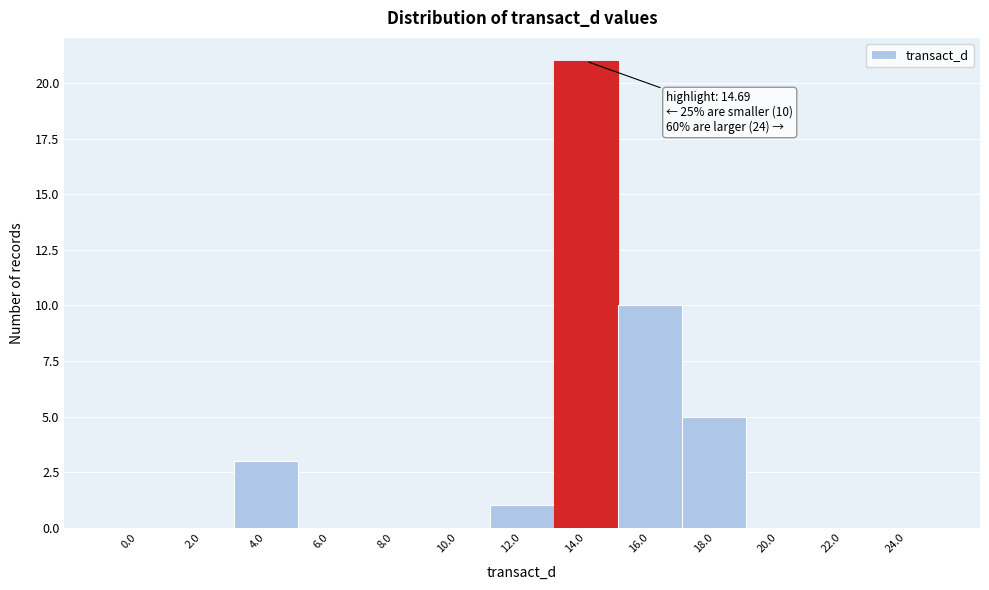

Reading left to right, what are all the values shown in this chart?

0.0=0	2.0=0	4.0=3	6.0=0	8.0=0	10.0=0	12.0=1	14.0=21	16.0=10	18.0=5	20.0=0	22.0=0	24.0=0